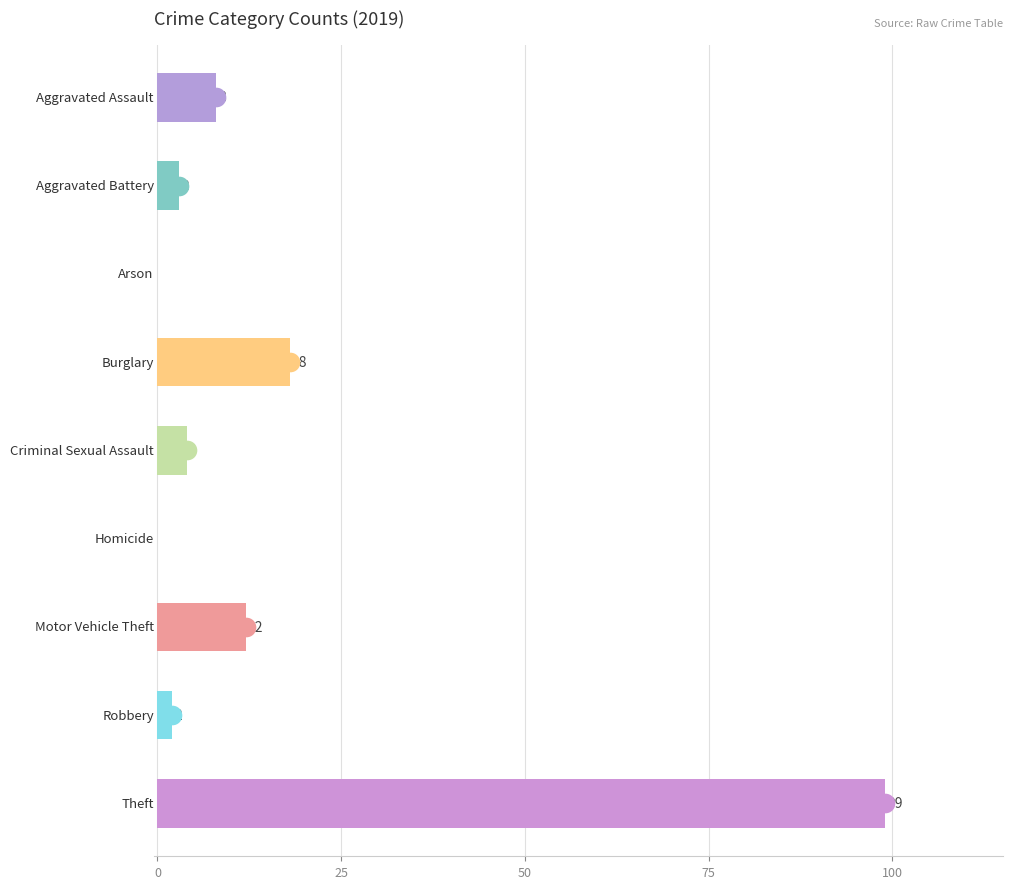

Is the value of 2020 at Robbery greater than the value of 2018 at Theft?

No